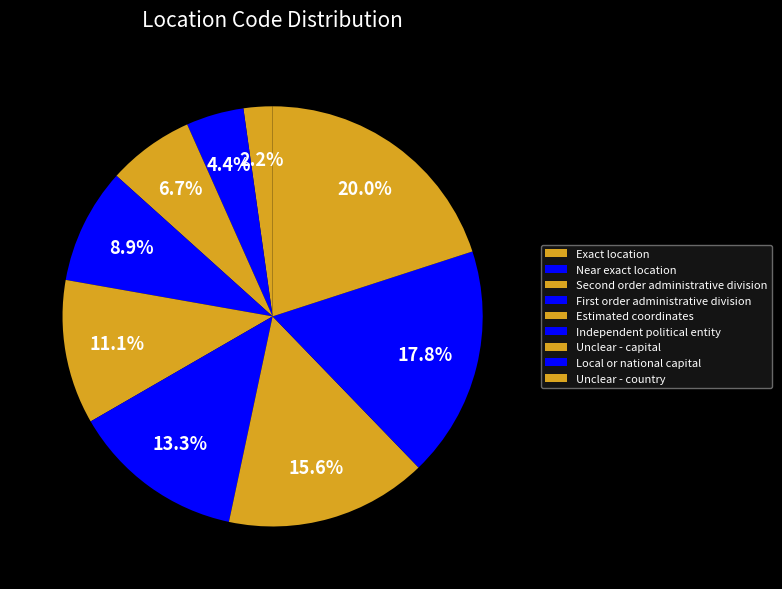

Does Unclear - capital account for over 50% of the chart?

No